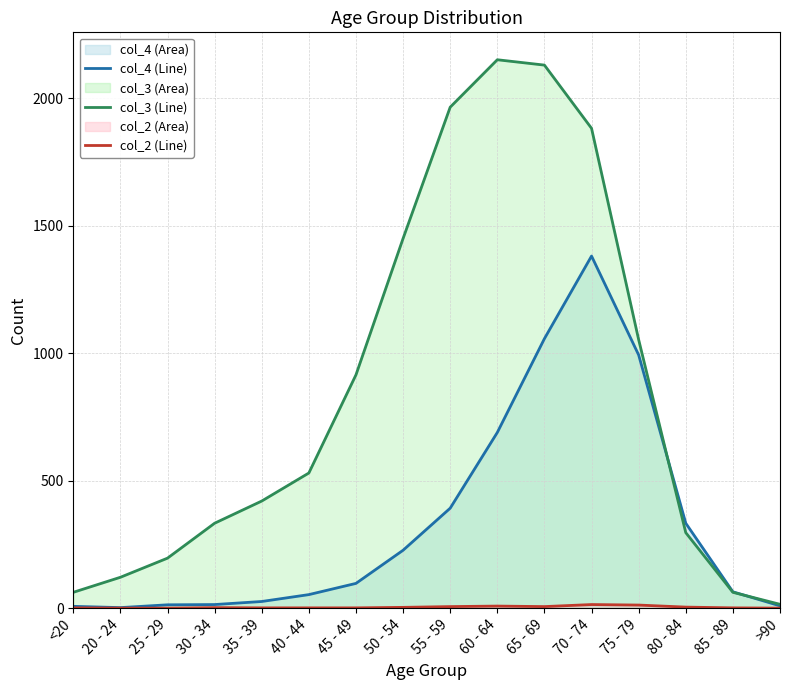

True or false: col_2 line has more than 1 points higher than both neighbors.

True